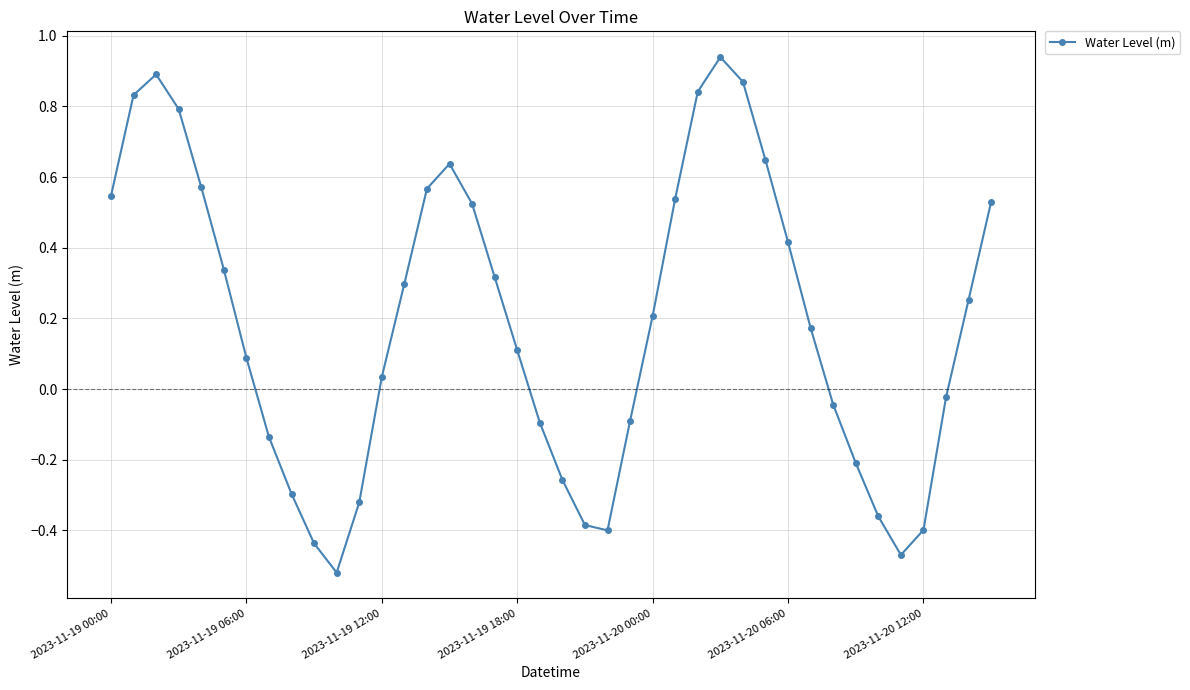

What is the sum of all values?

7.5